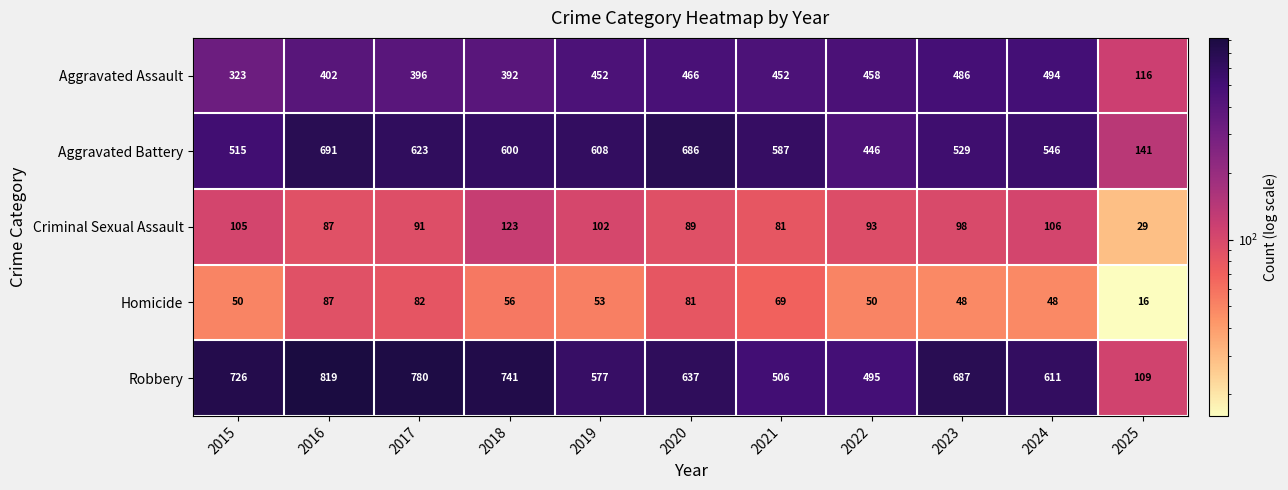

The Homicide series shows 16 at 2025. True or false?

True